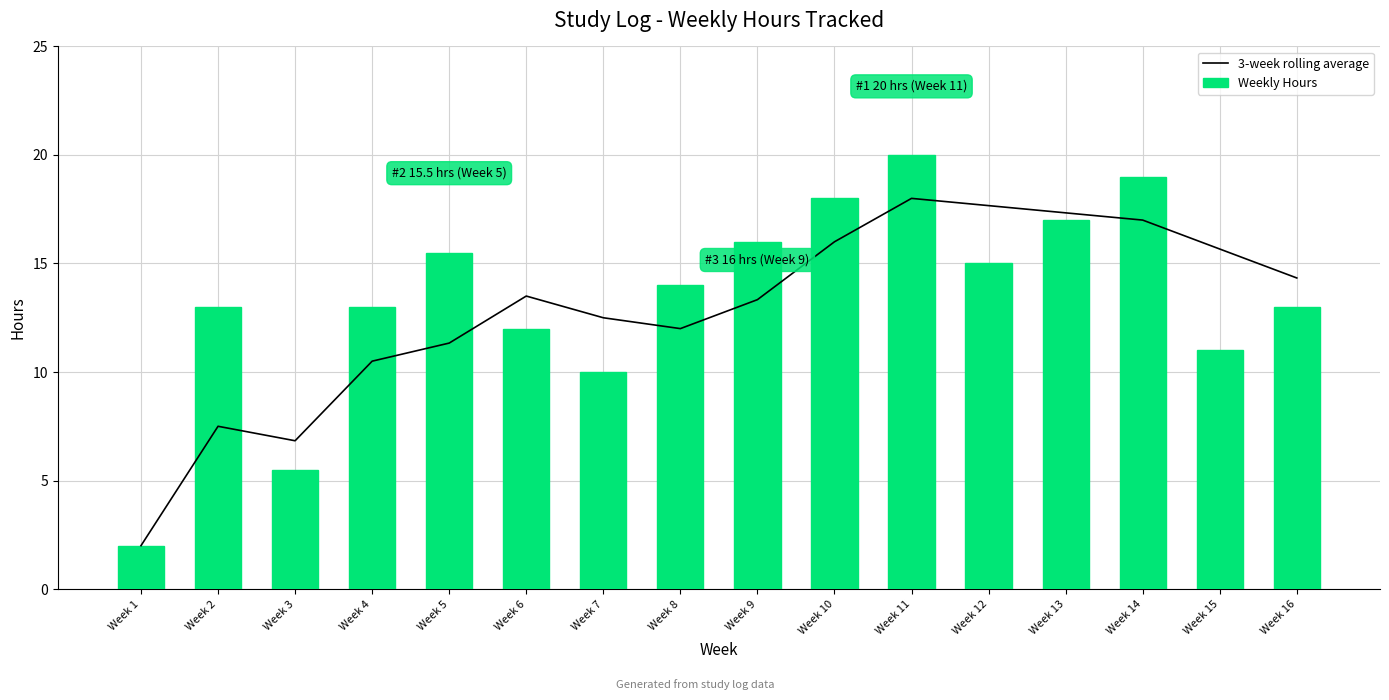

What is the greatest value displayed?

20.0